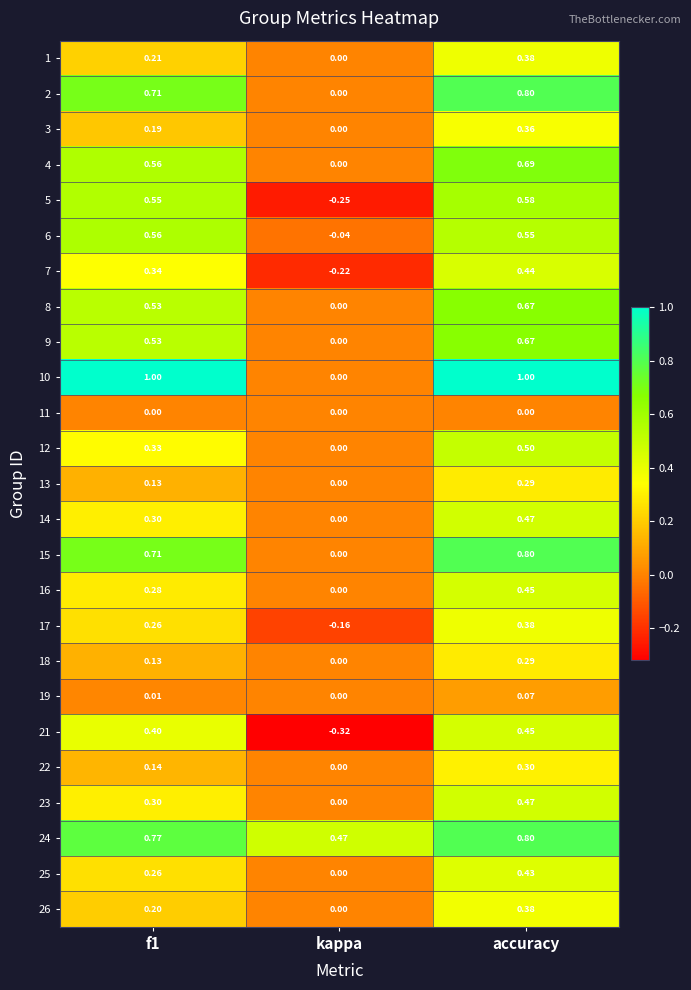

Which category has the lowest value across all series?

kappa